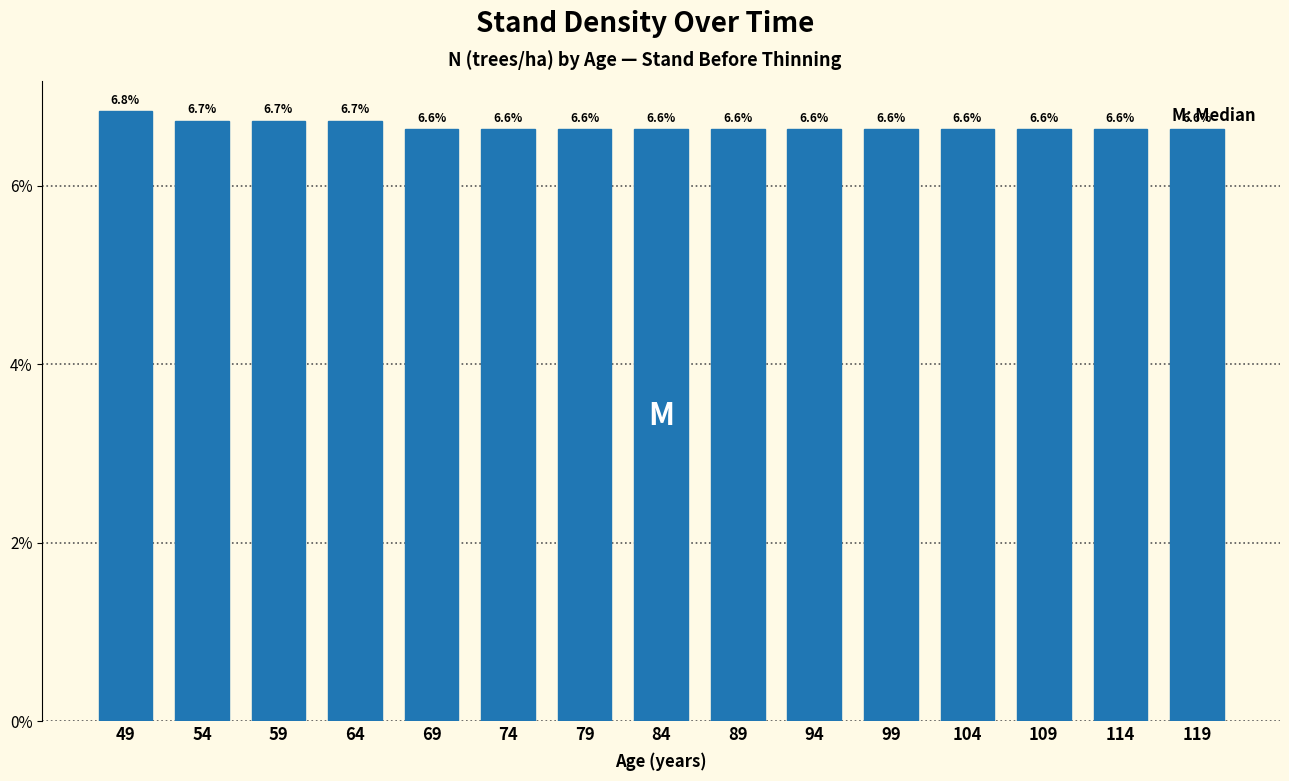

Reading left to right, extract all data points from this chart.

6.8	6.7	6.7	6.7	6.6	6.6	6.6	6.6	6.6	6.6	6.6	6.6	6.6	6.6	6.6